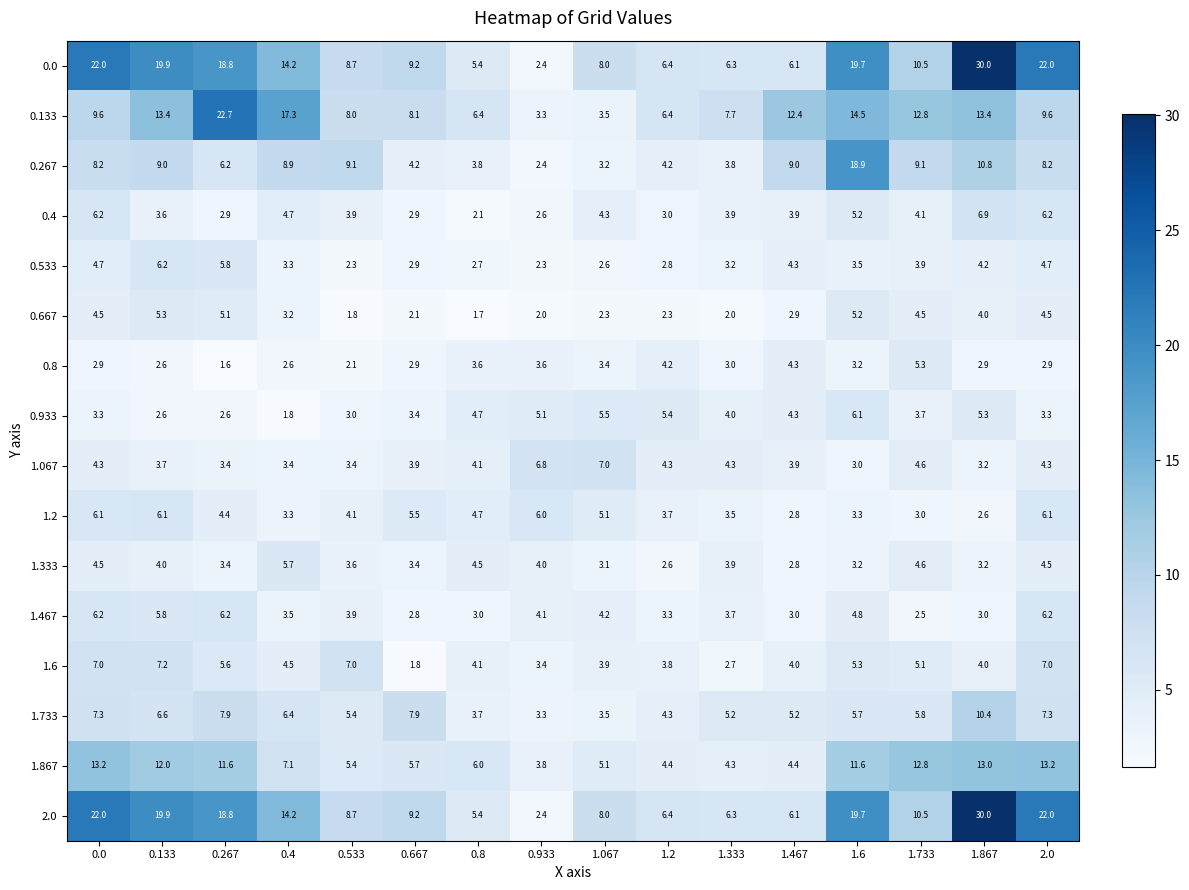

The 2.0 series shows 5.5 at 1.733. True or false?

False